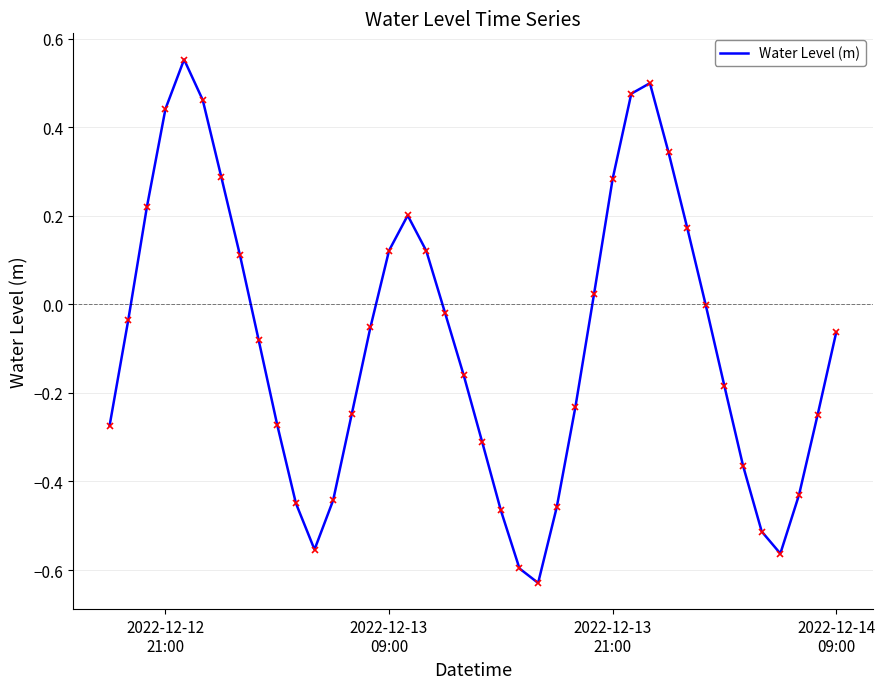

What is the difference between the maximum and minimum values?

1.2